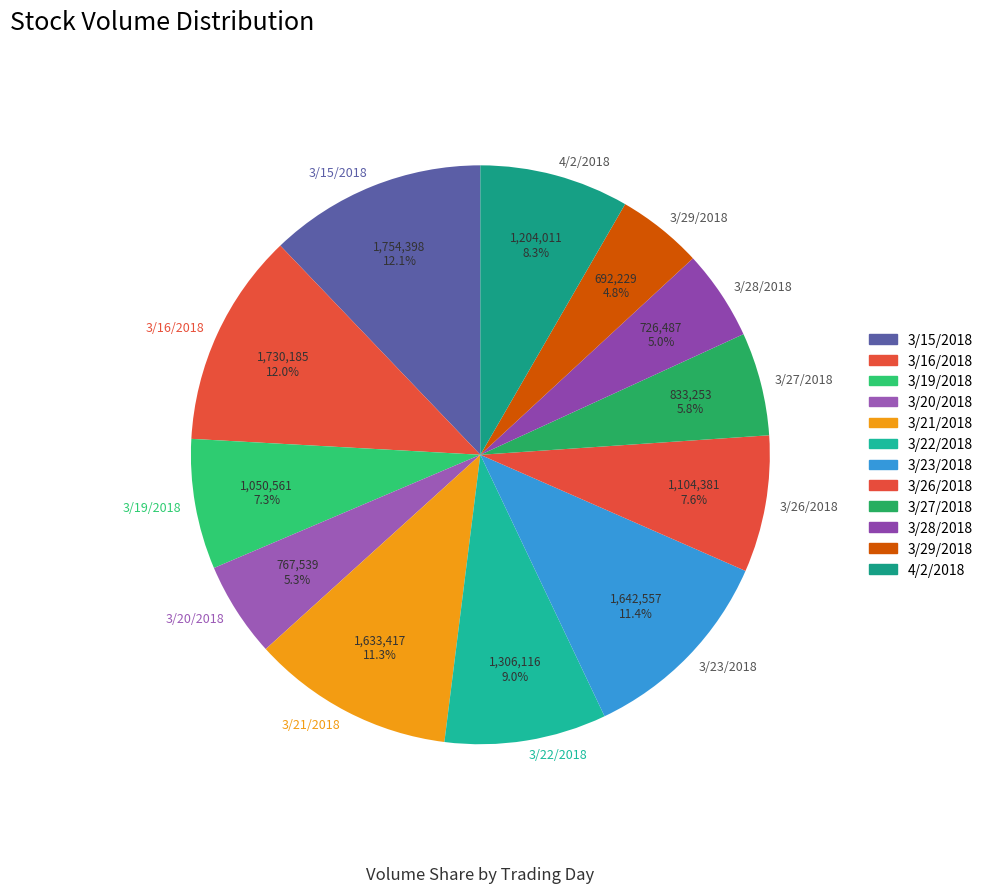

Is there any slice that represents more than half of the pie?

No